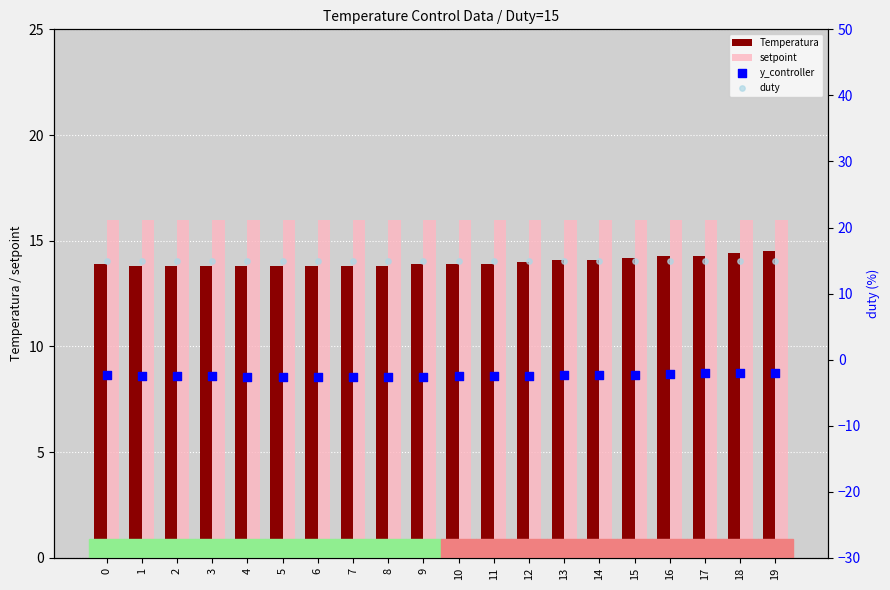

Which series has the widest spread of Y values?

Temperatura